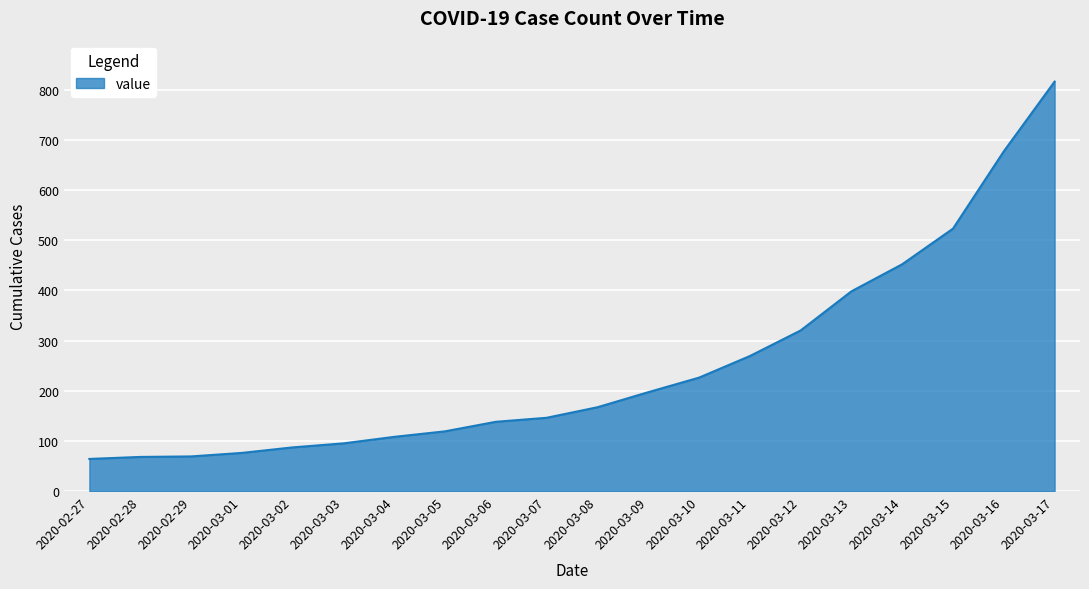

The value at 2020-03-02 is 87. True or false?

True